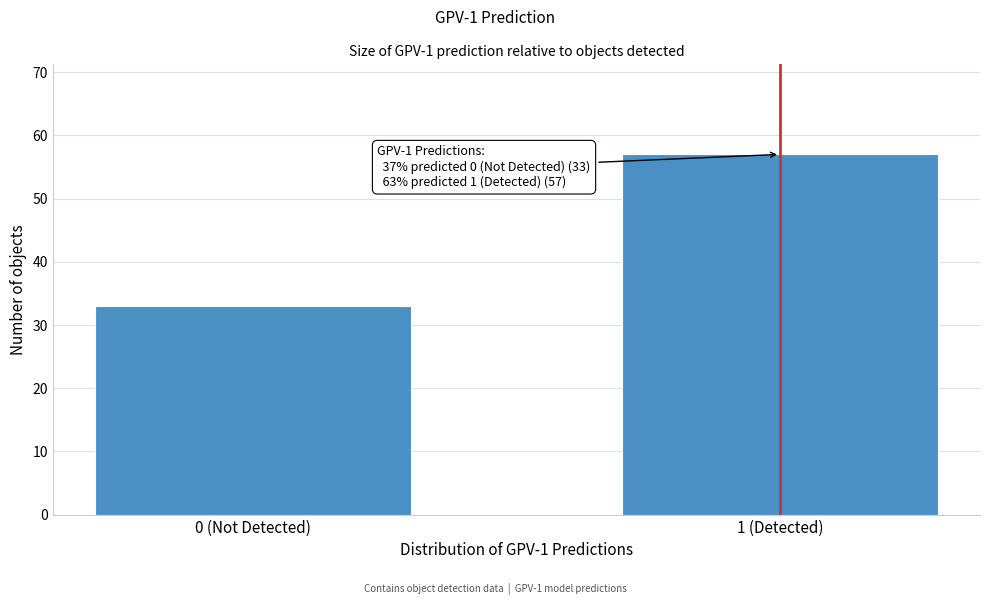

Reading right to left, list all the values displayed in this chart.

1 (Detected)=57	0 (Not Detected)=33